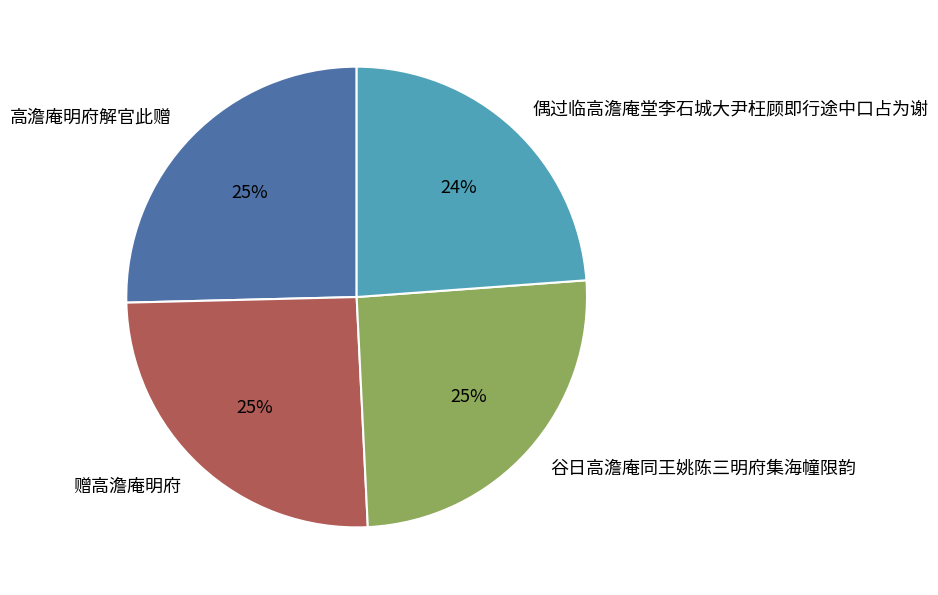

The 高澹庵明府解官此赠 slice represents 14% of the pie. True or false?

False